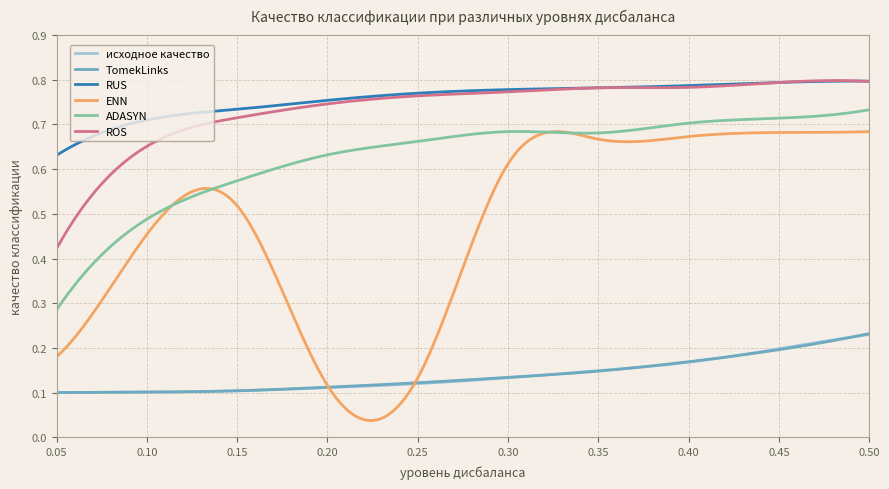

What are all the series names shown in the legend?

исходное качество, TomekLinks, RUS, ENN, ADASYN, ROS